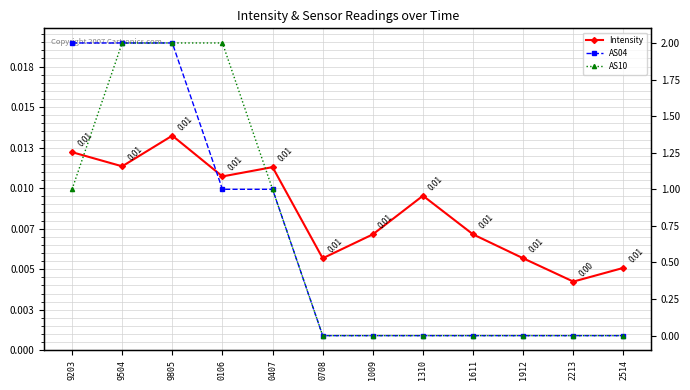

What is the highest value of the AS10 series?

2.0